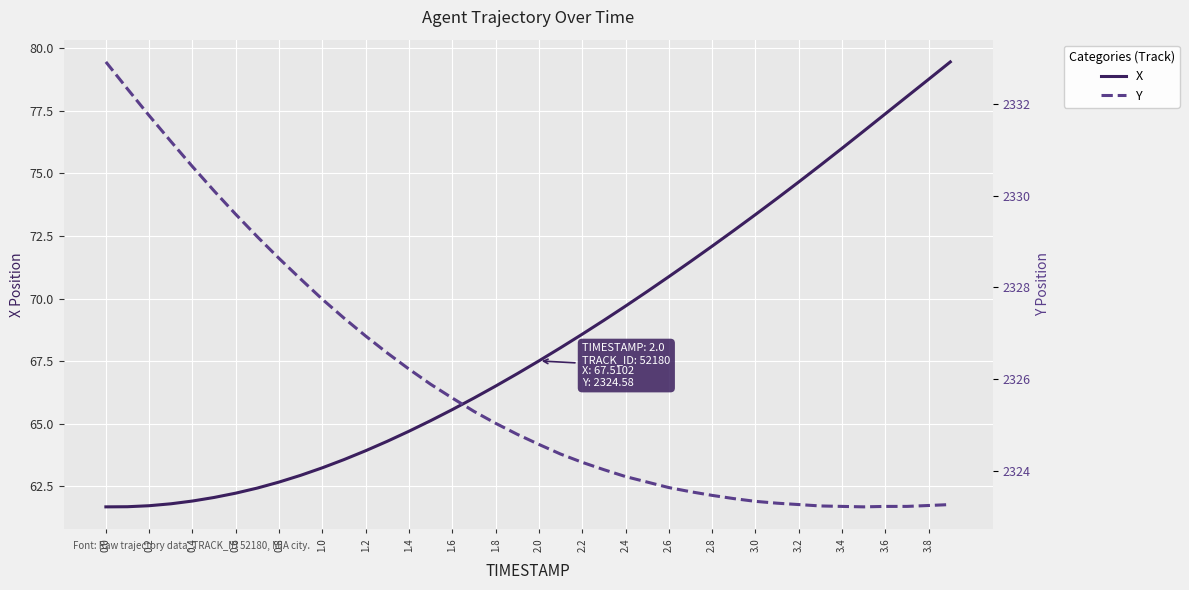

The value of X at 1.4 is 84.8. True or false?

False